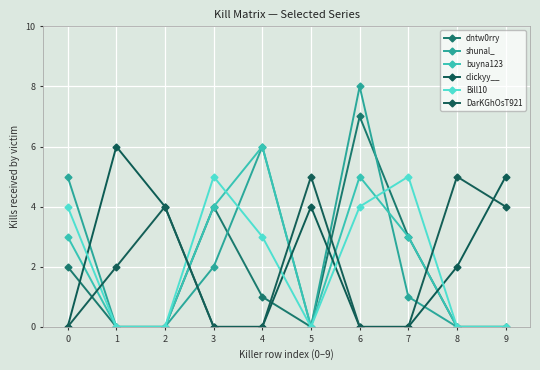

Count the DarKGhOsT921 values in the range 0 to 4.

8